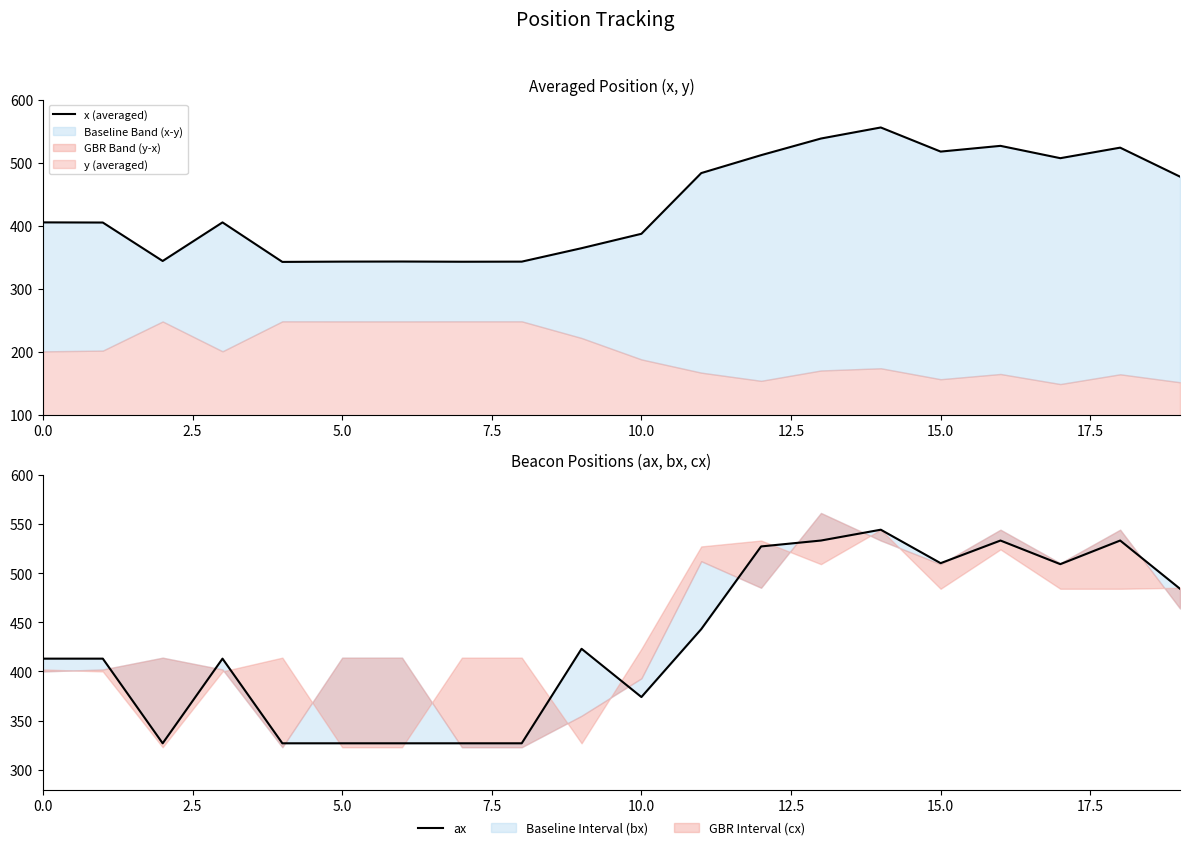

What is the total value across all series at 16?

1059.5